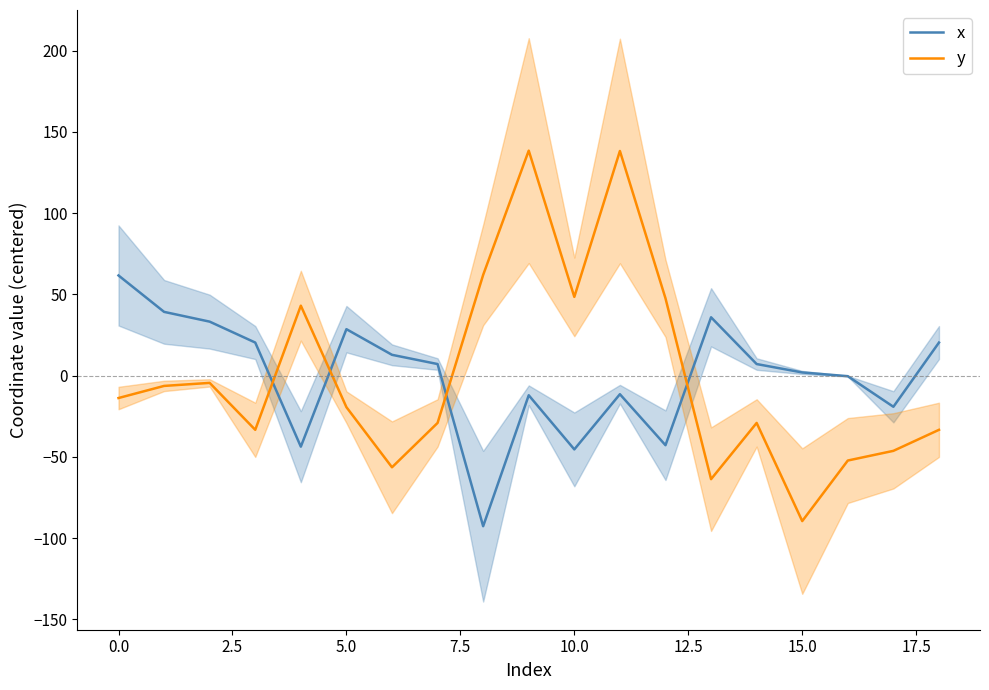

Does the chart have visible grid lines?

No